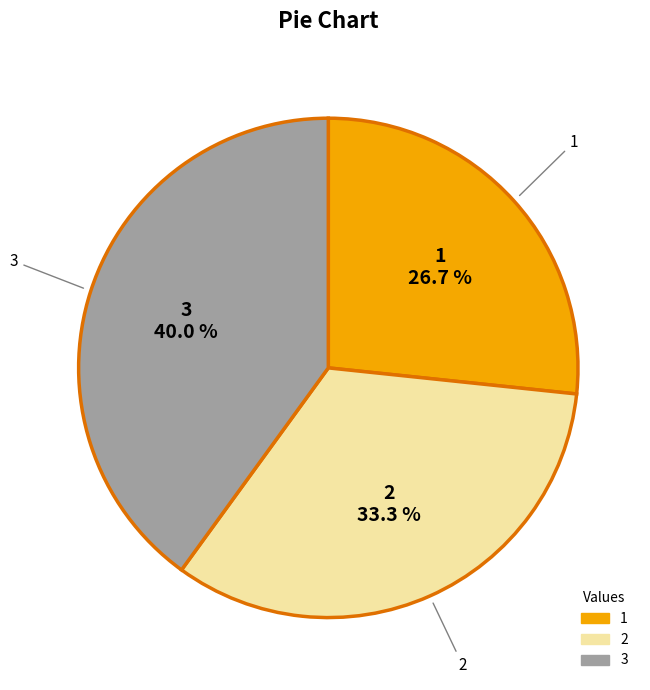

What percentage is the 3 slice, to the nearest percent?

40%